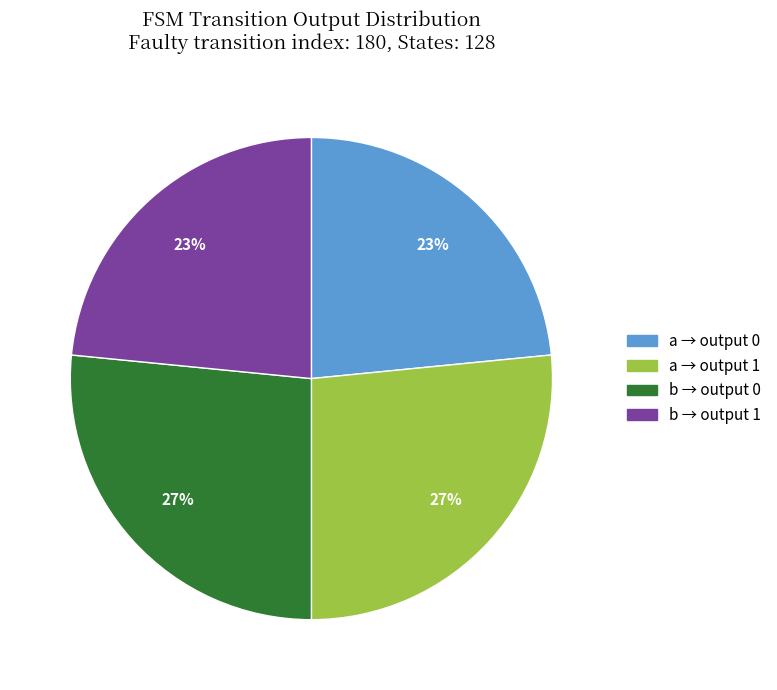

Does any single category account for the majority?

No